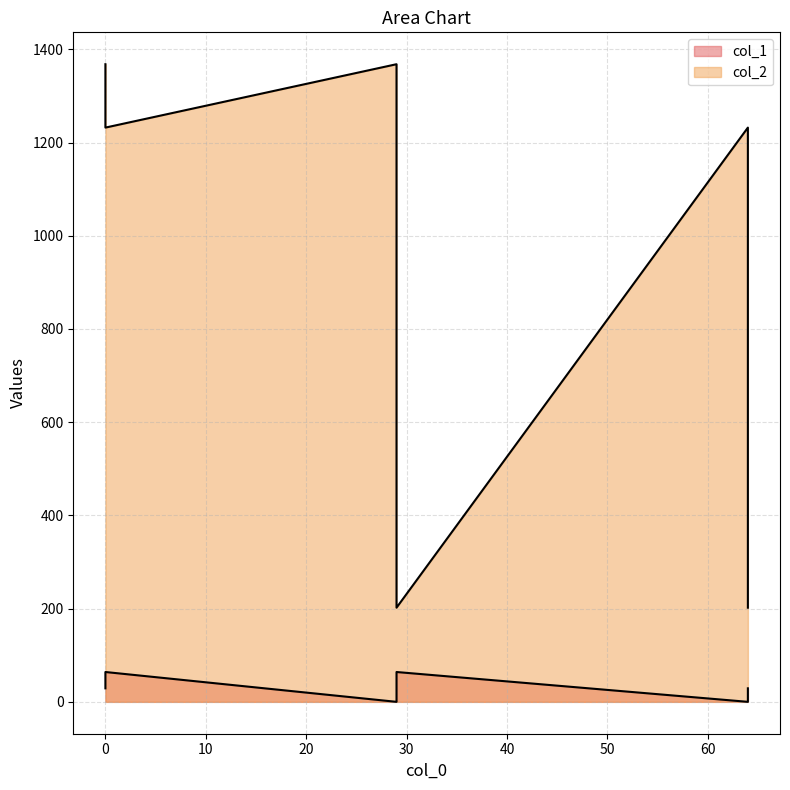

What is the label of the 2nd point from the left?

29